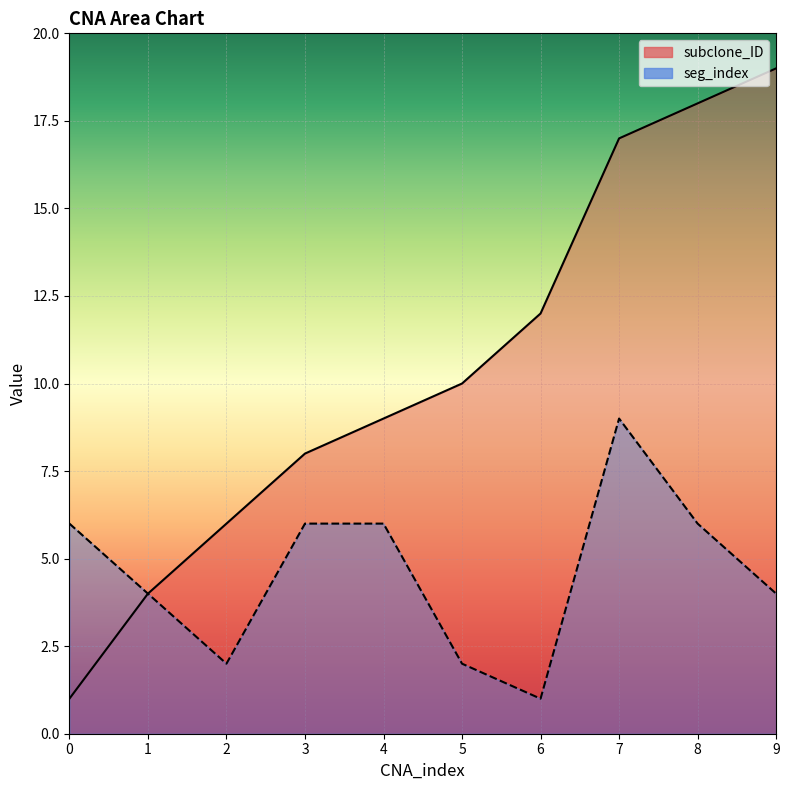

Is it true that subclone_ID equals 28 at 7?

False